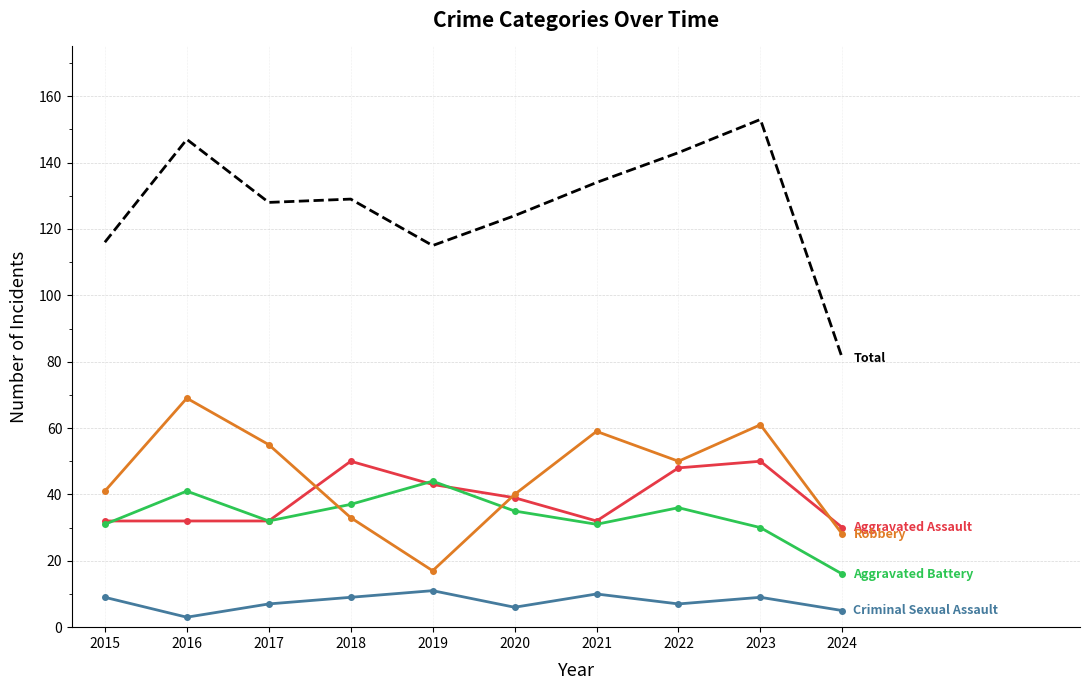

What is the total value across all series at 2023?

303